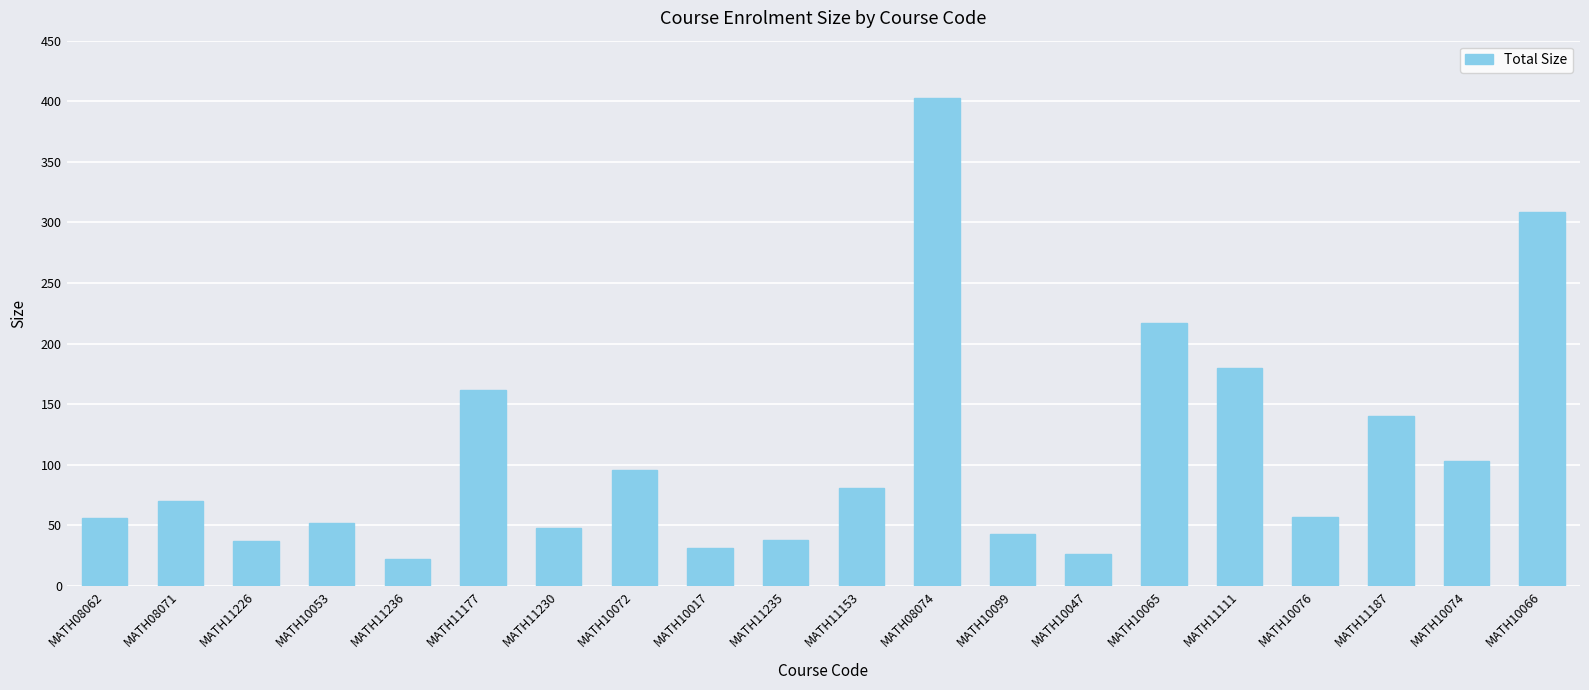

What is the average value?

109